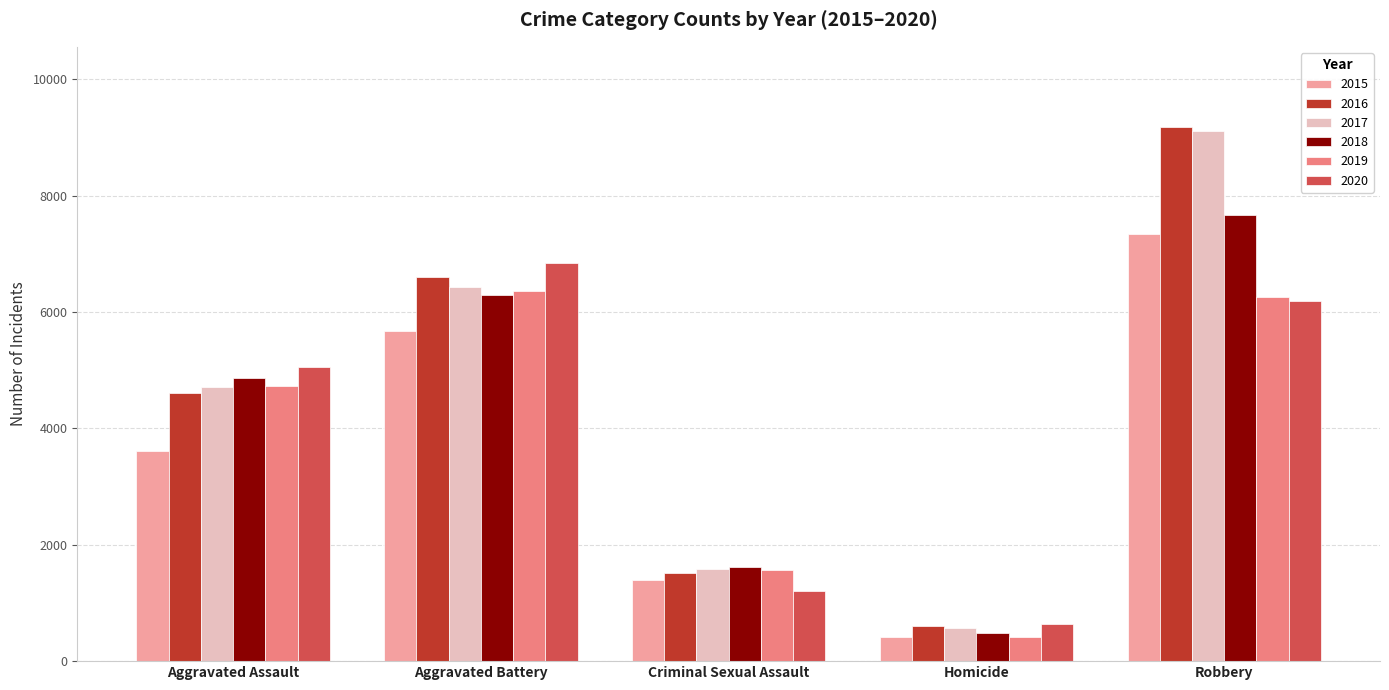

What is the label of the 3rd bar from the right?

Criminal Sexual Assault